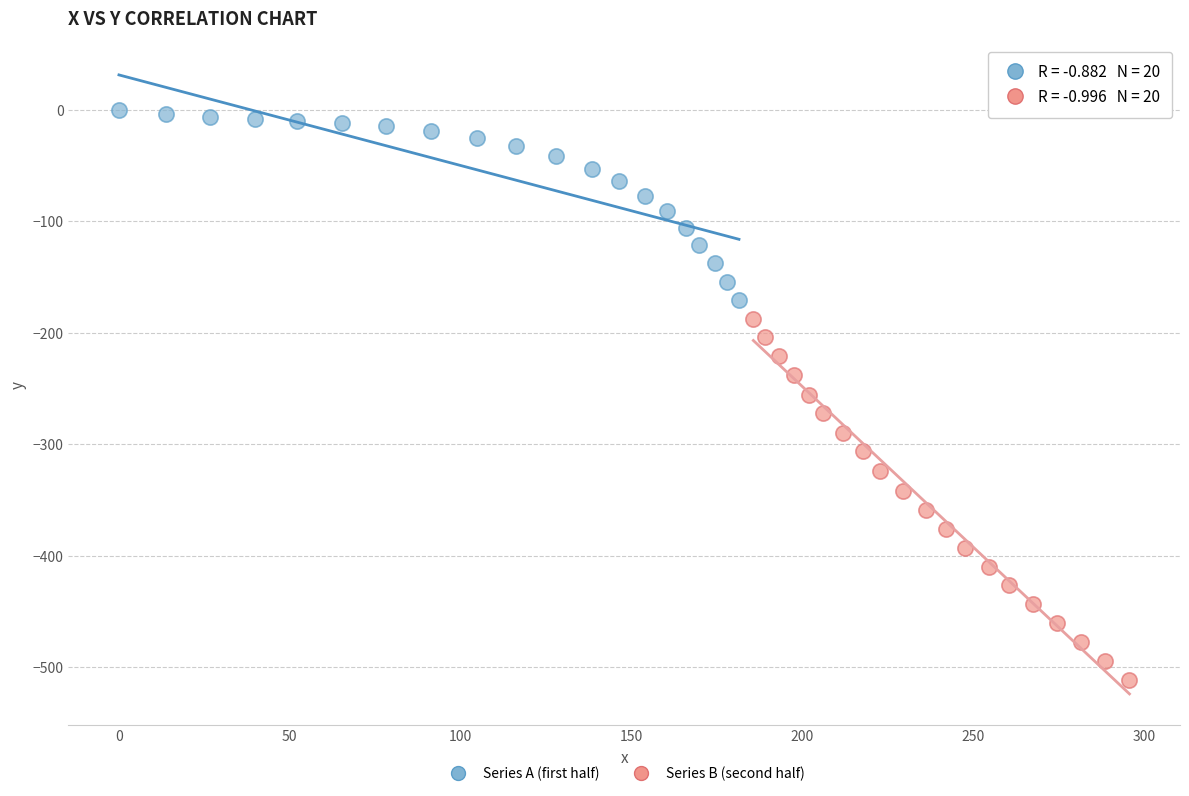

Which series has the widest spread of Y values?

Series B (second half)